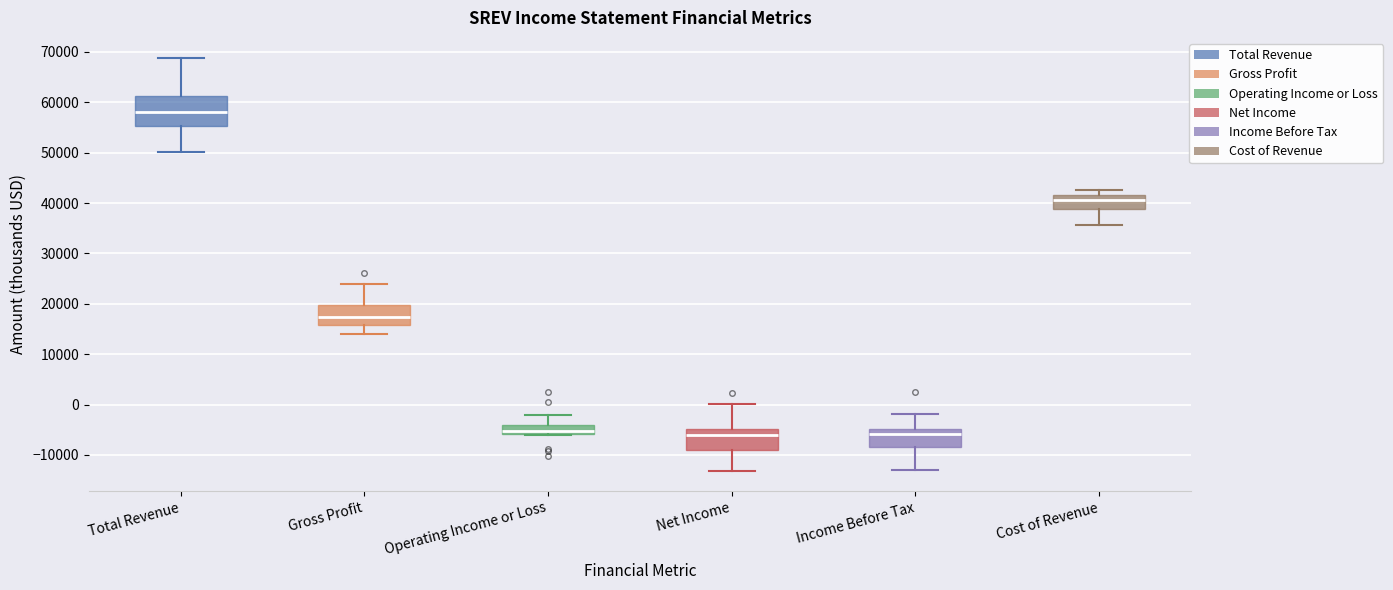

Reading left to right, read every box against the y-axis: the position of its median line, the range the box covers, and the ends of its whiskers. The values are not printed on the chart, so give them approximately, as read against the axis.

Total Revenue: median 58000, box 55000 to 61000, whiskers 50000 to 69000
Gross Profit: median 17000, box 16000 to 20000, whiskers 14000 to 24000
Operating Income or Loss: median -5000, box -6000 to -4000, whiskers -6000 to -2000
Net Income: median -6000, box -9000 to -5000, whiskers -13000 to 0
Income Before Tax: median -6000, box -8000 to -5000, whiskers -13000 to -2000
Cost of Revenue: median 41000, box 39000 to 42000, whiskers 36000 to 43000